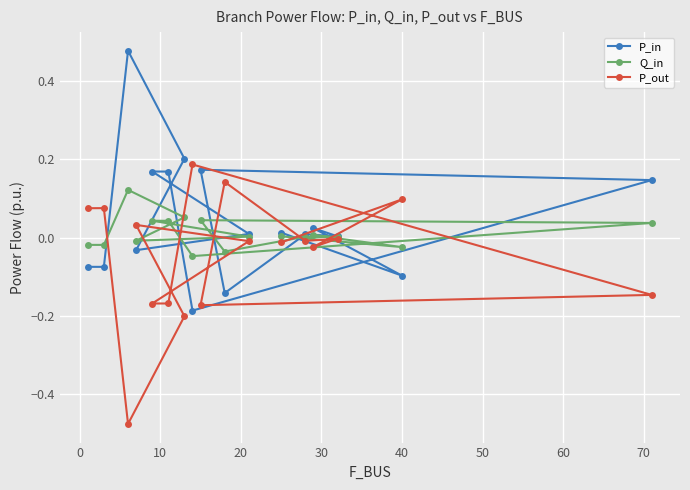

List the series in order of their peak value, highest first.

P_in, P_out, Q_in